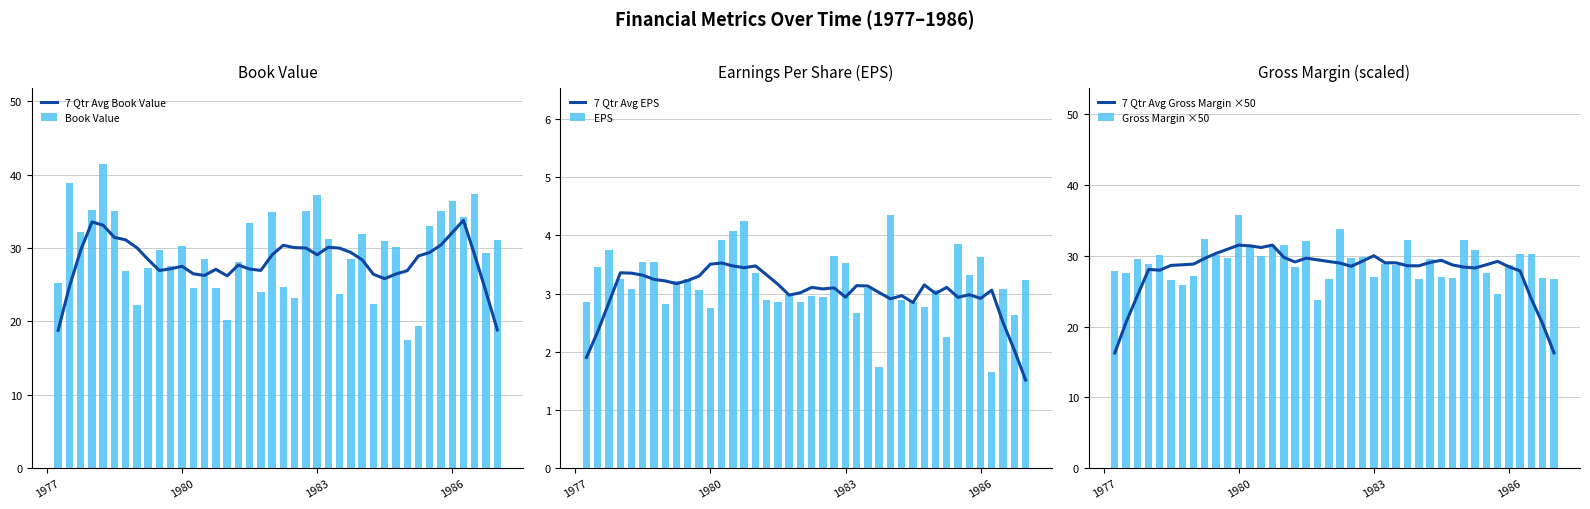

What is the maximum value for 7 Qtr Avg Book Value?

33.8